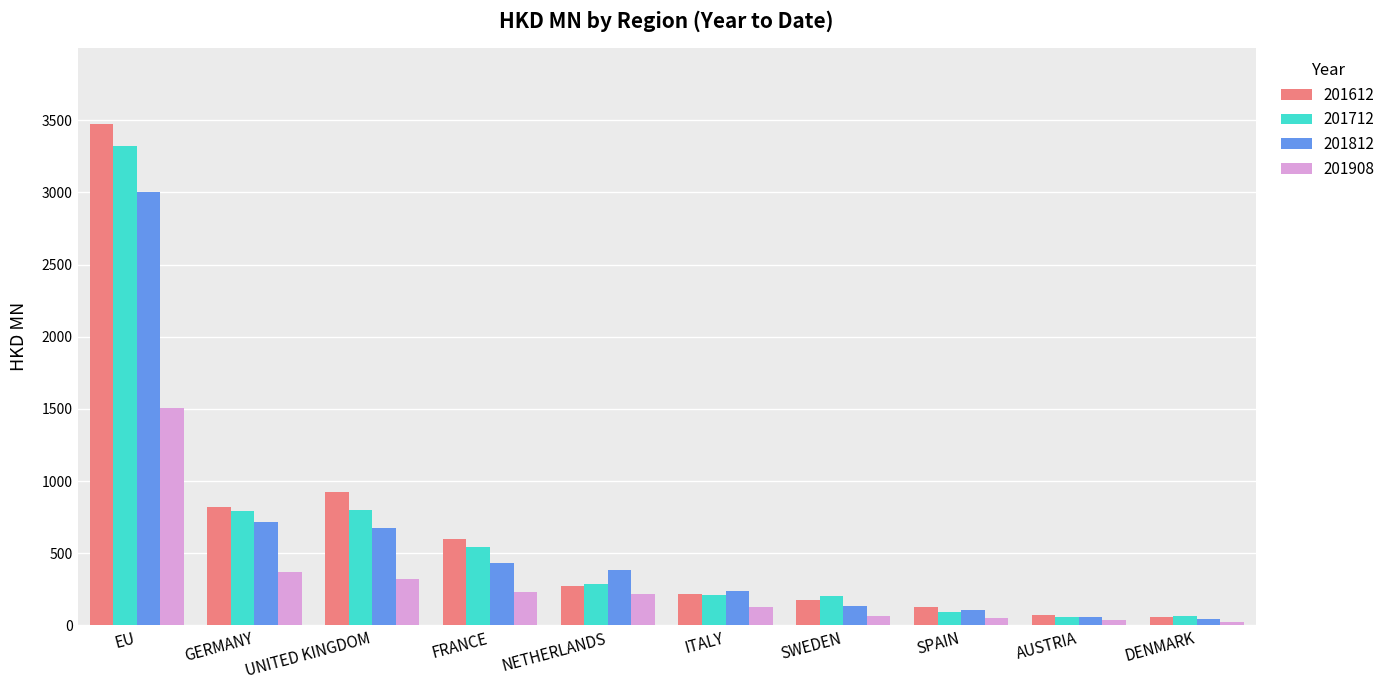

Is it true that 201612 equals 62.3 at ITALY?

False